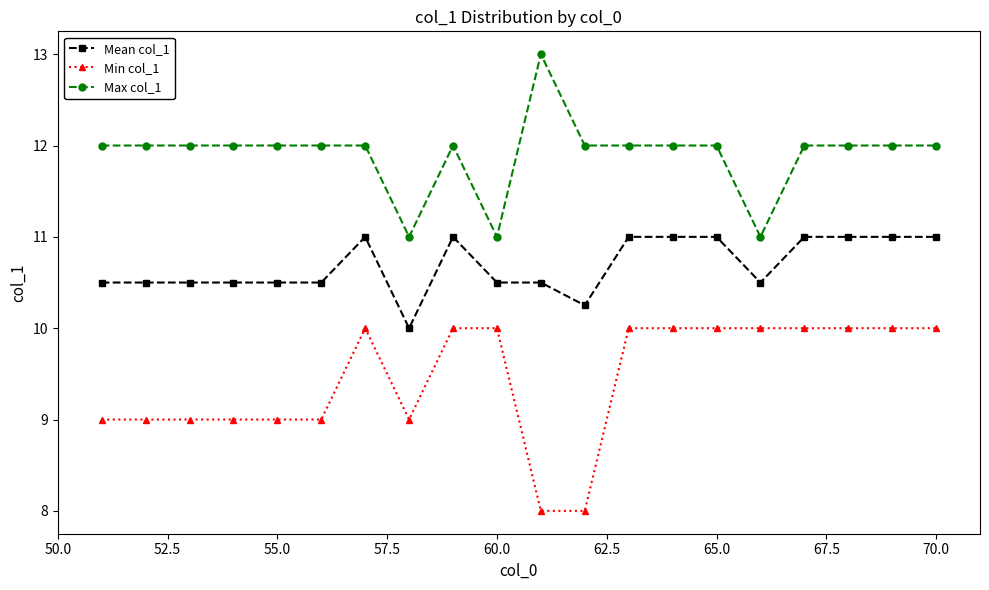

True or false: Mean col_1 and Max col_1 cross at least once.

False